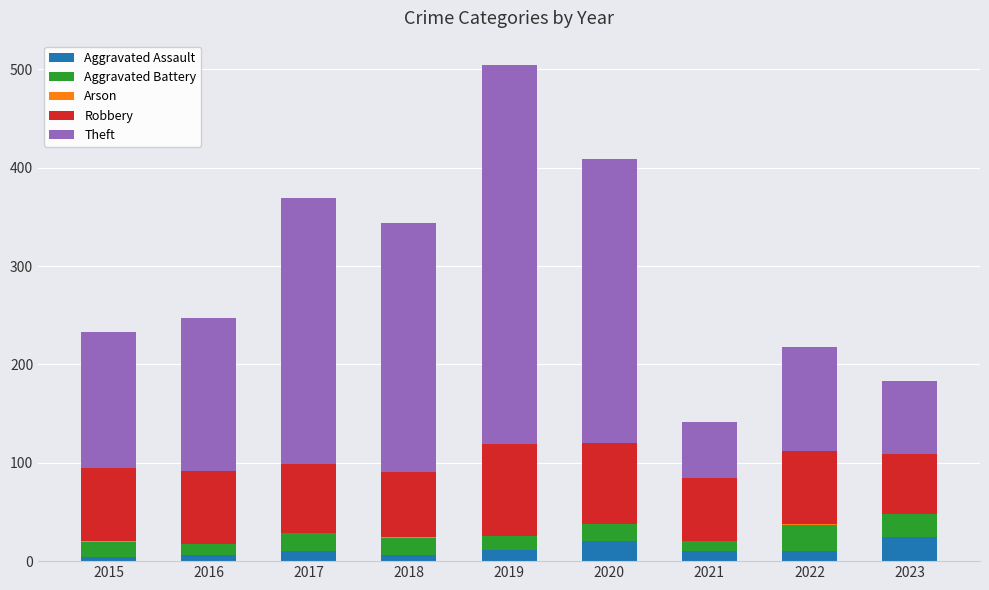

What is the sum of all Aggravated Assault values?

102